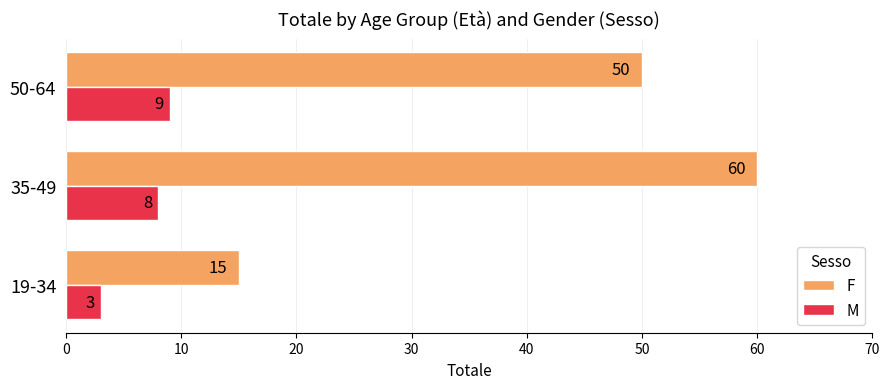

What are all the series names shown in the legend?

F, M